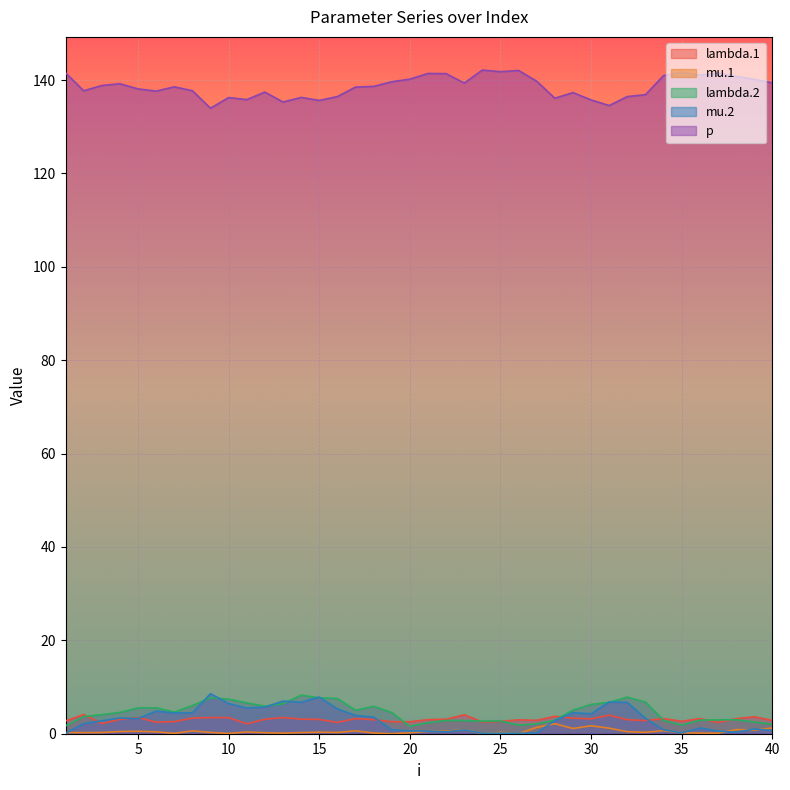

How many lines are shown in the chart?

5